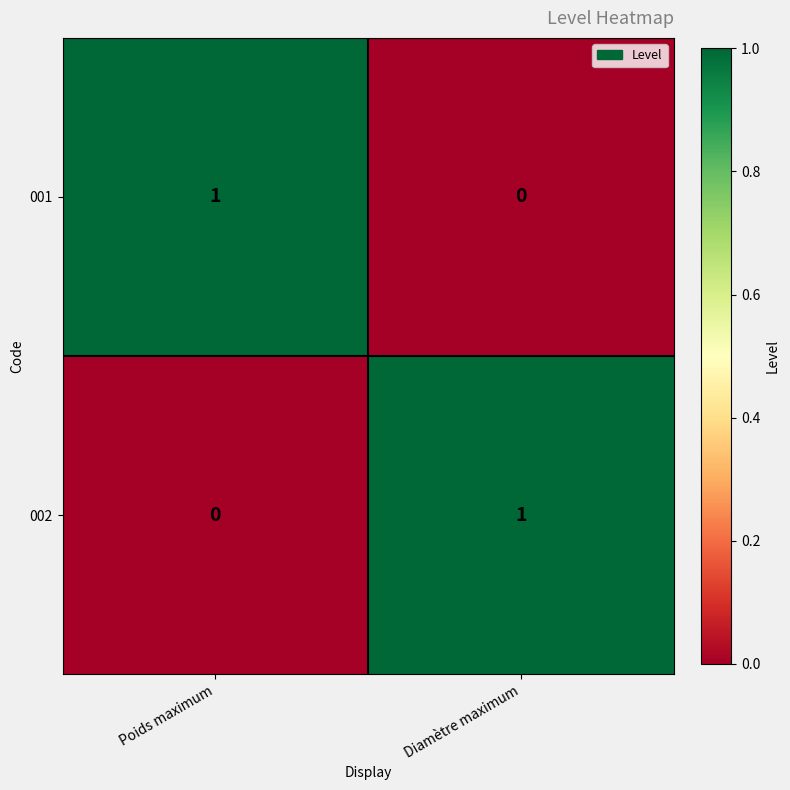

Reading left to right, transcribe all the data shown in this chart.

001: 1	0
002: 0	1